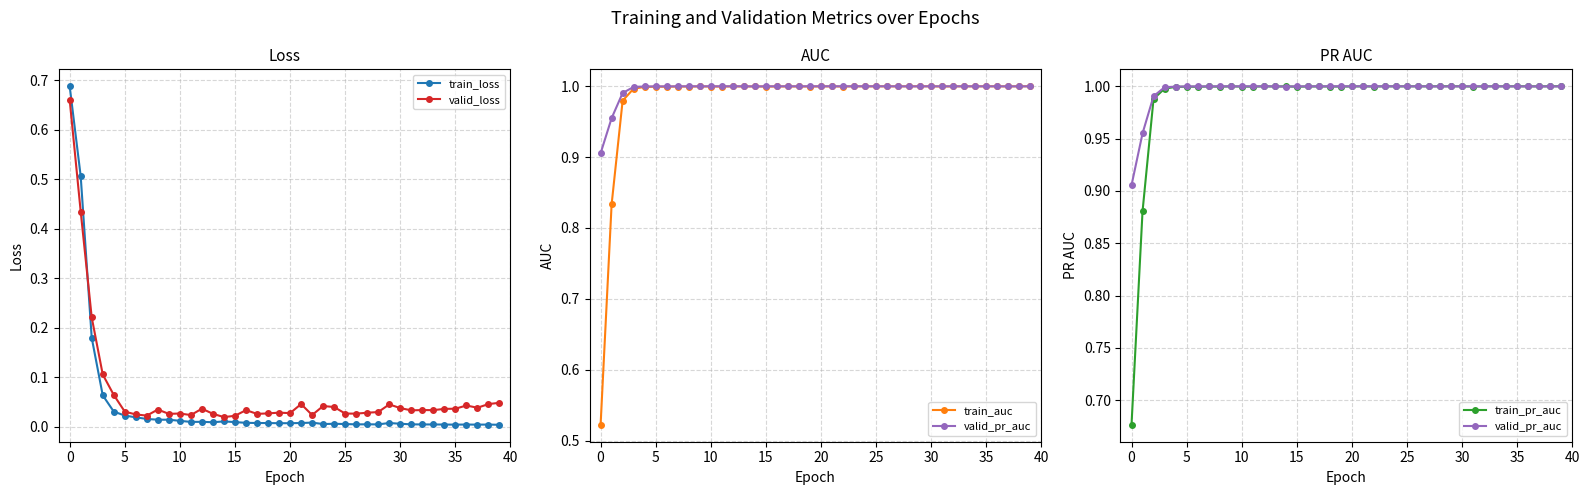

Is the value of valid_loss at 28 greater than the value of train_pr_auc at 35?

No